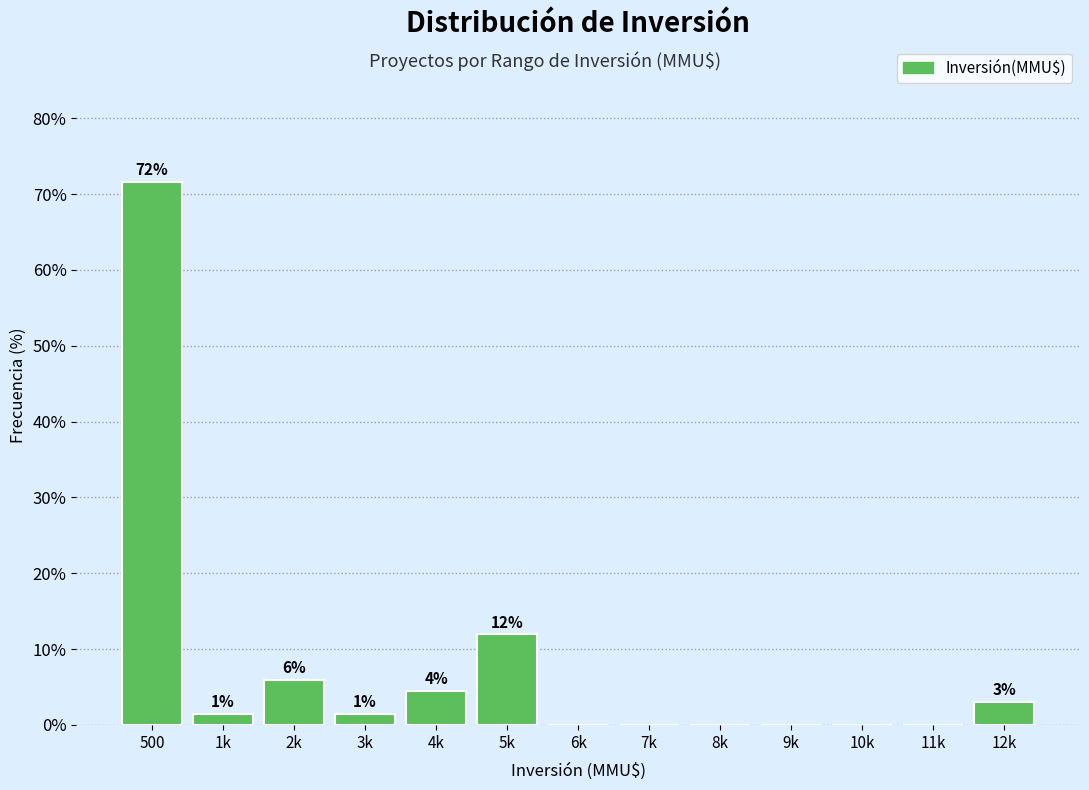

What is the maximum value shown in the chart?

71.6